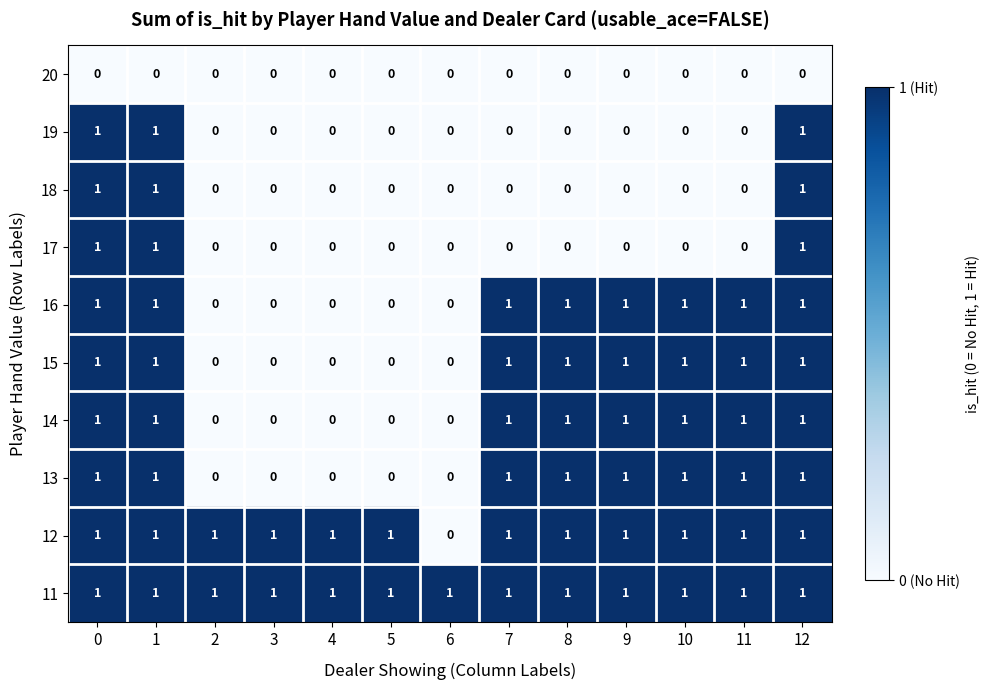

How many 13 values are between 0 and 1?

13